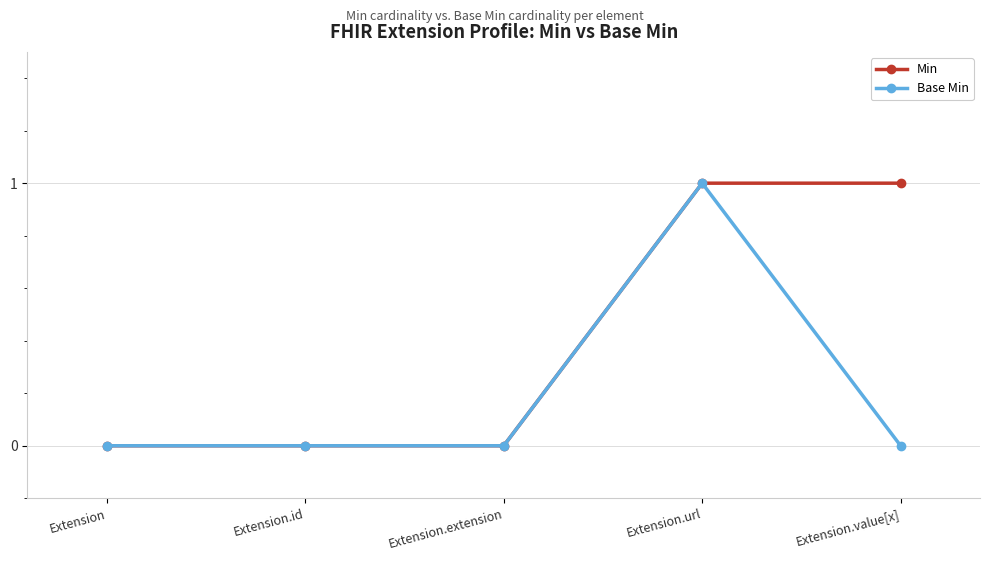

What position from the right is Extension.id?

4